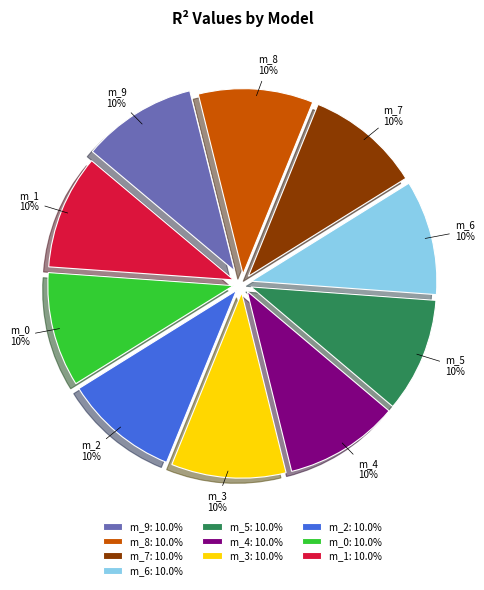

Is the sum of m_2: 10.0% and m_3: 10.0% greater than half?

No